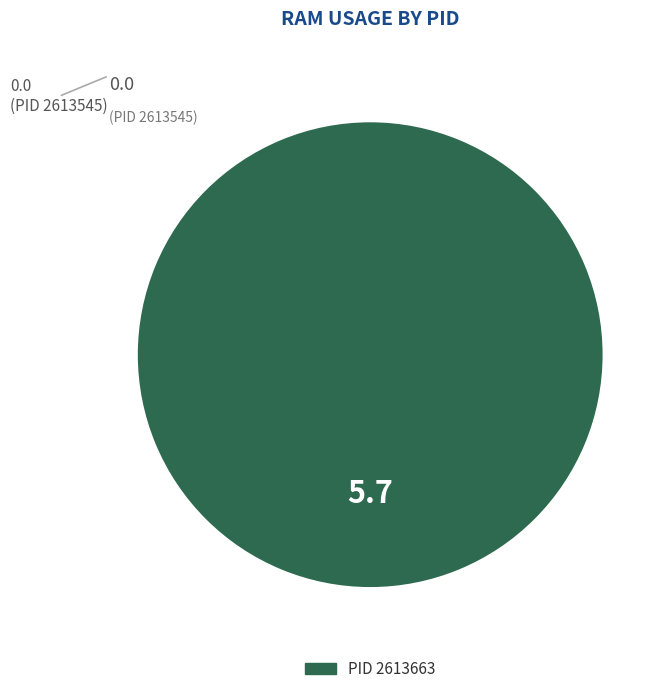

Is there a majority slice in this chart?

Yes